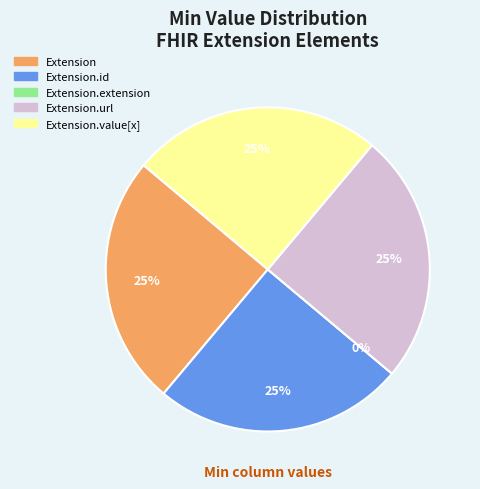

Combined, do Extension.extension and Extension account for over 50%?

No